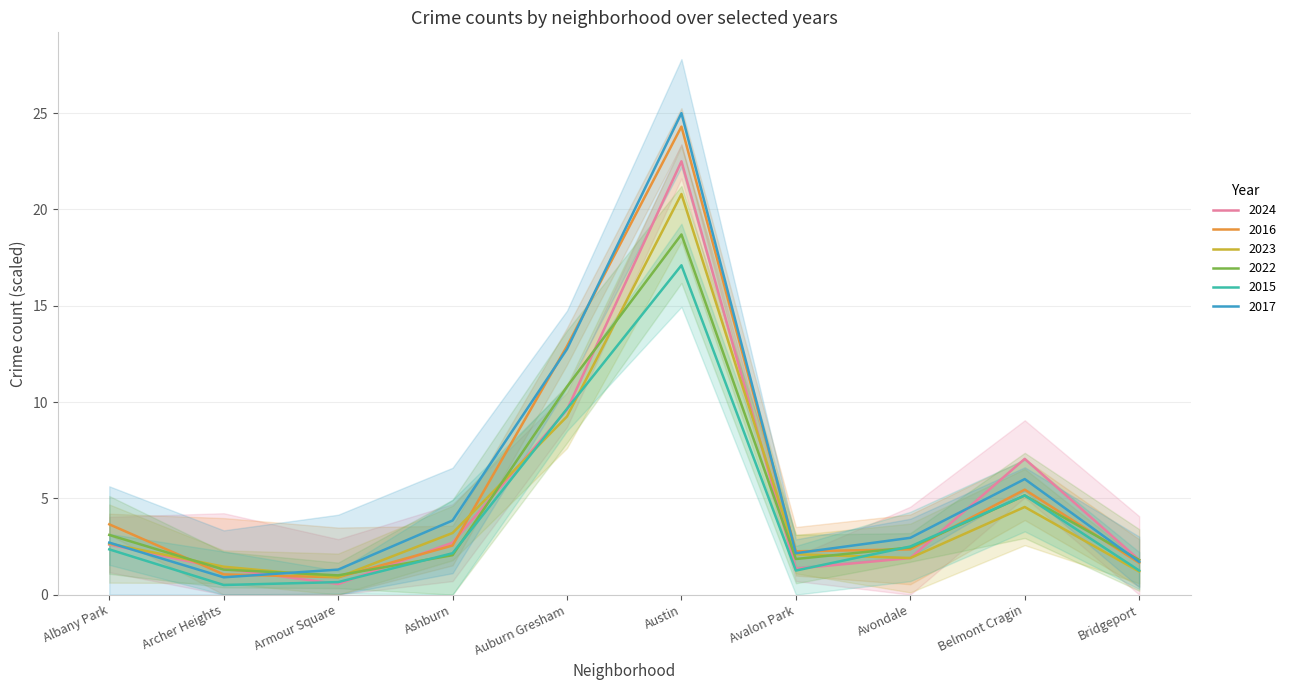

Is it true that 2022 equals 2.1 at Ashburn?

True